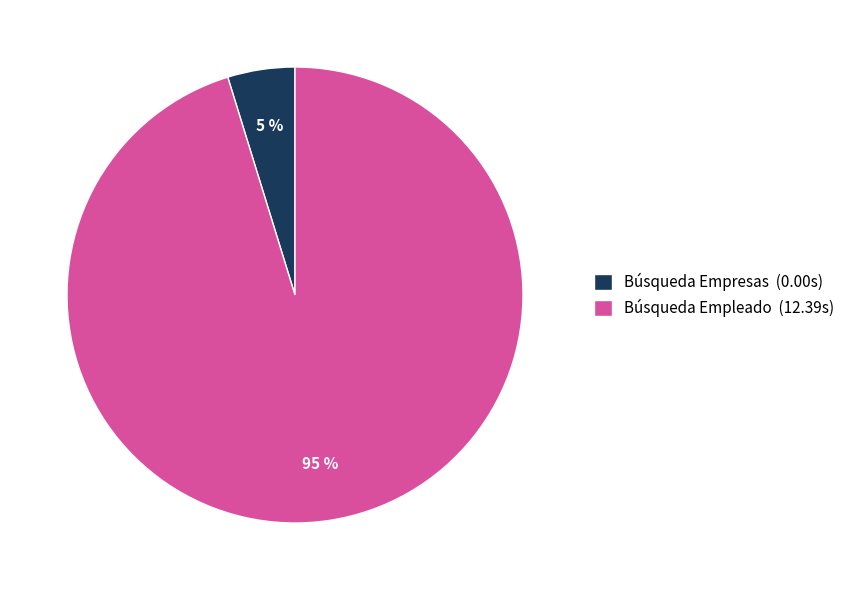

Which slice is the largest?

Búsqueda Empleado